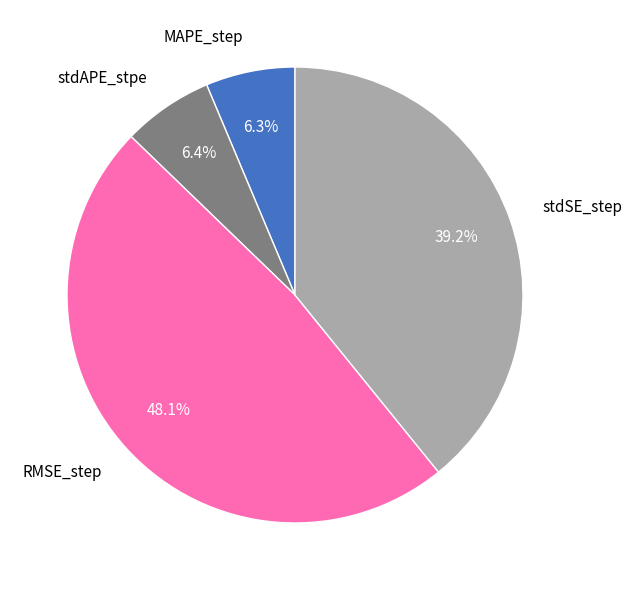

Which has a higher value, stdAPE_stpe or stdSE_step?

stdSE_step